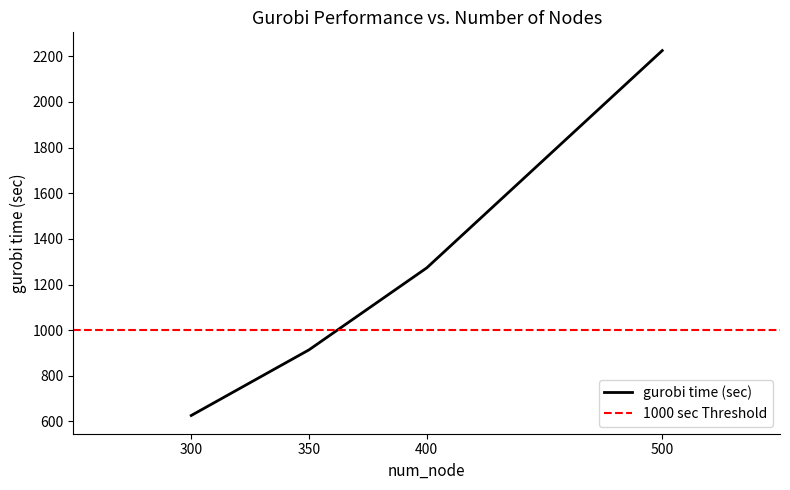

Approximately how many times larger is the value at 350 compared to 500?

0.4